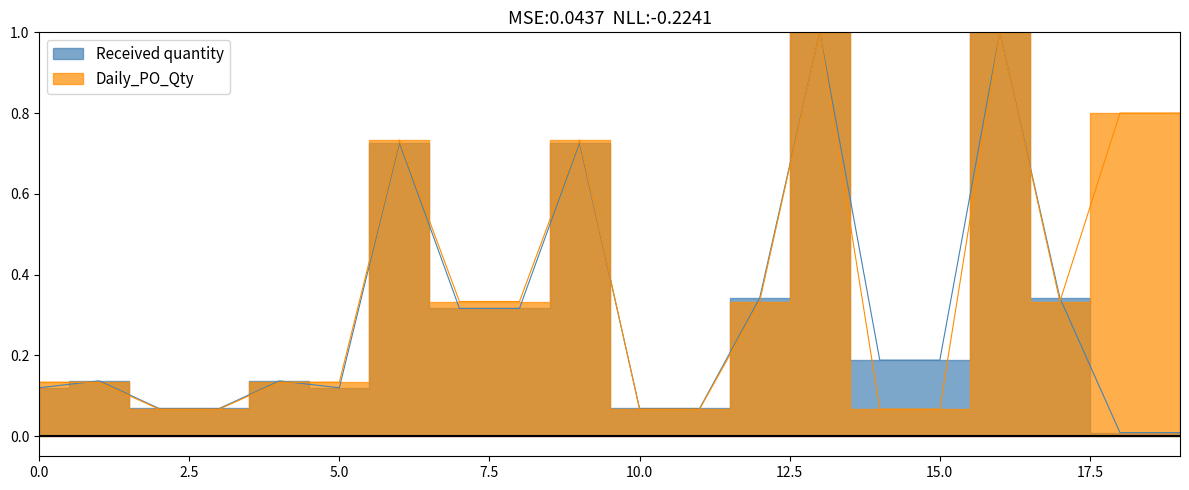

The Daily_PO_Qty series shows 0.1 at 2024-07-17. True or false?

False